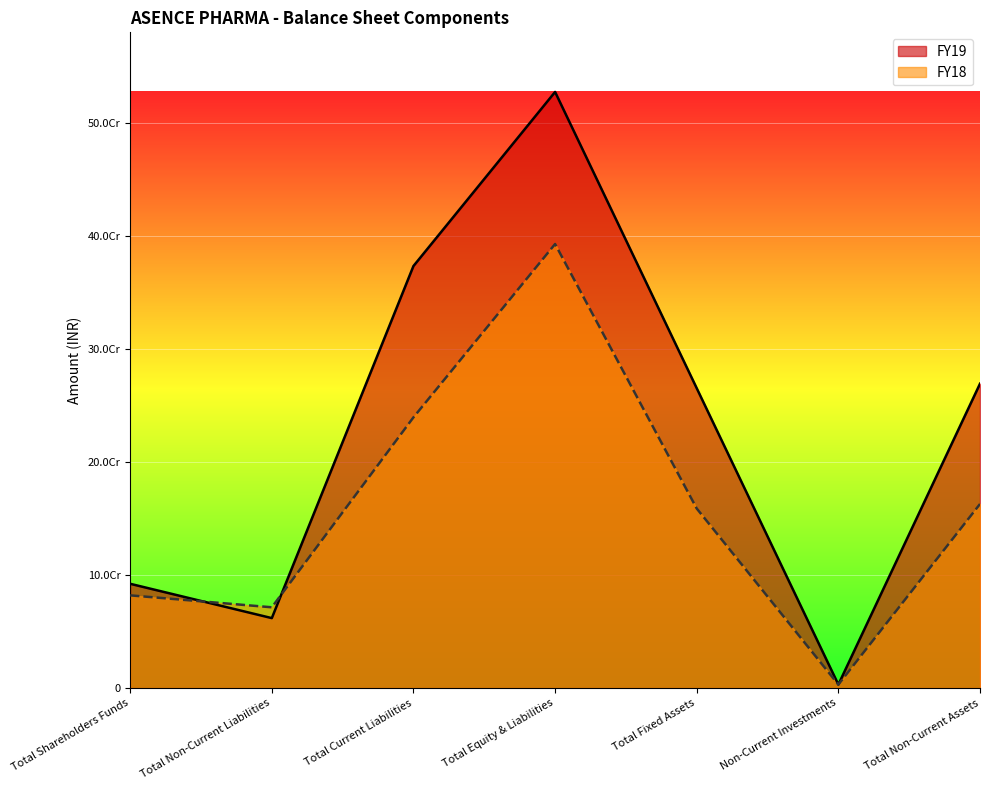

What is the difference between the FY19 values at Total Non-Current Assets and Total Current Liabilities?

104137872